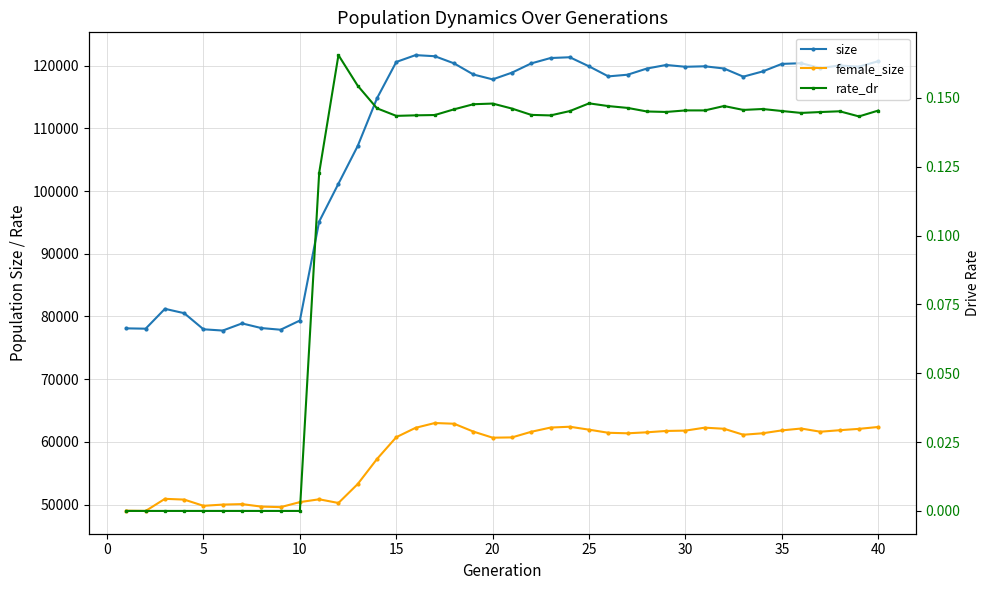

Rank the series by their average value, from highest to lowest.

size, female_size, rate_dr